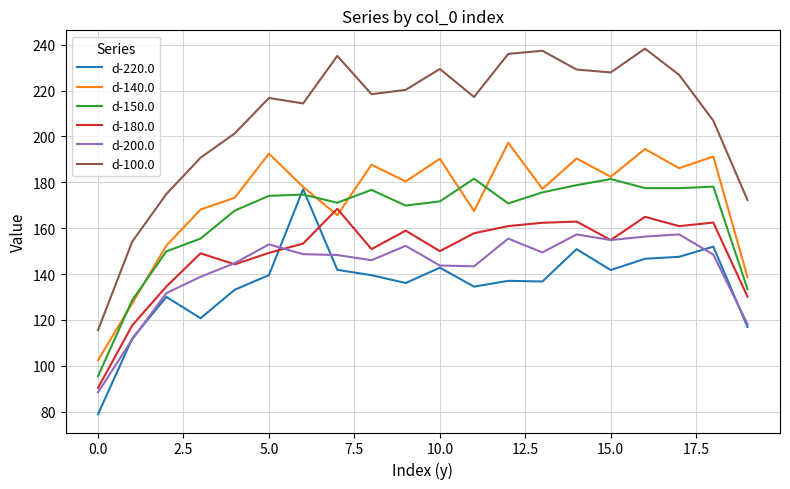

After their last crossing, which series has the higher values: d-220.0 or d-180.0?

d-180.0